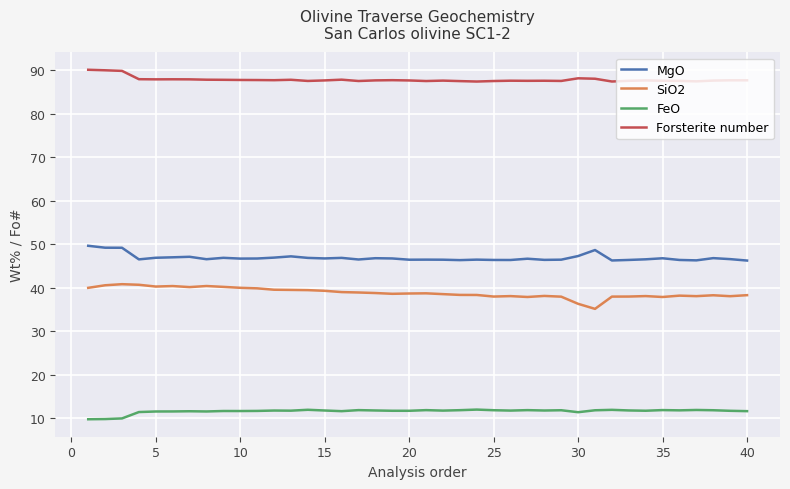

Which series has the largest total across all categories?

Forsterite number